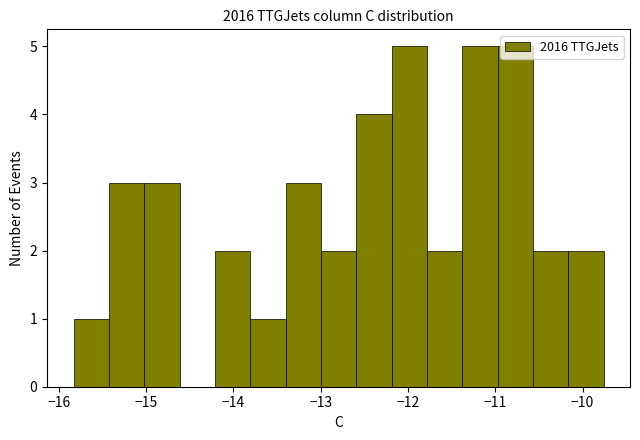

Reading left to right, transcribe this chart: for each bar, give the range it covers on the x-axis and its height. Neither the bar edges nor the heights are printed on the chart, so give them approximately, as read against the axes.

-15.8 to -15.4: 1
-15.4 to -15.0: 3
-15.0 to -14.6: 3
-14.6 to -14.2: 0
-14.2 to -13.8: 2
-13.8 to -13.4: 1
-13.4 to -13.0: 3
-13.0 to -12.6: 2
-12.6 to -12.2: 4
-12.2 to -11.8: 5
-11.8 to -11.4: 2
-11.4 to -11.0: 5
-11.0 to -10.6: 5
-10.6 to -10.2: 2
-10.2 to -9.8: 2